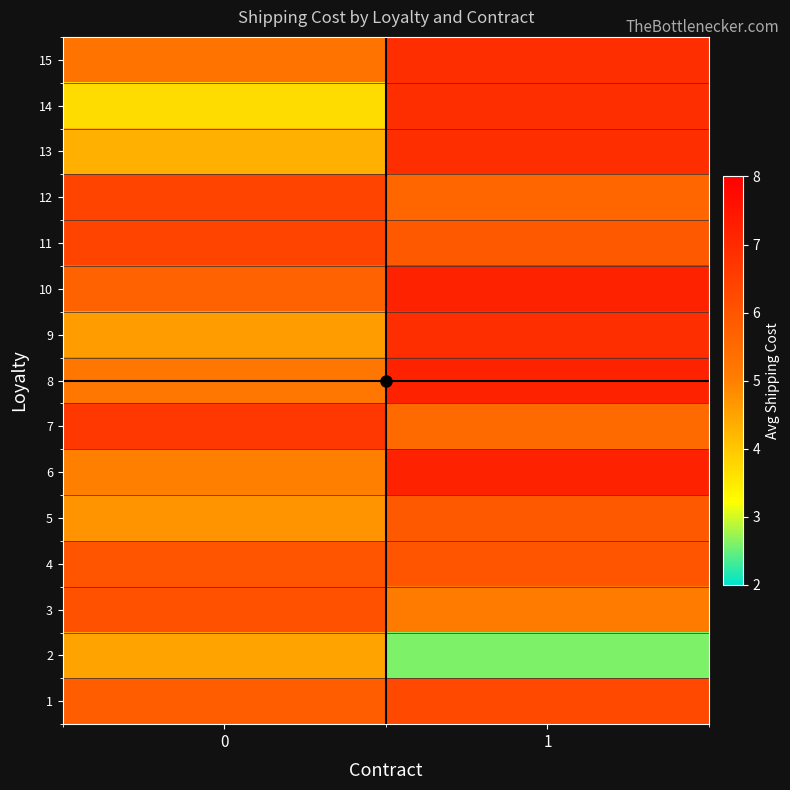

What is the smallest value displayed?

2.6